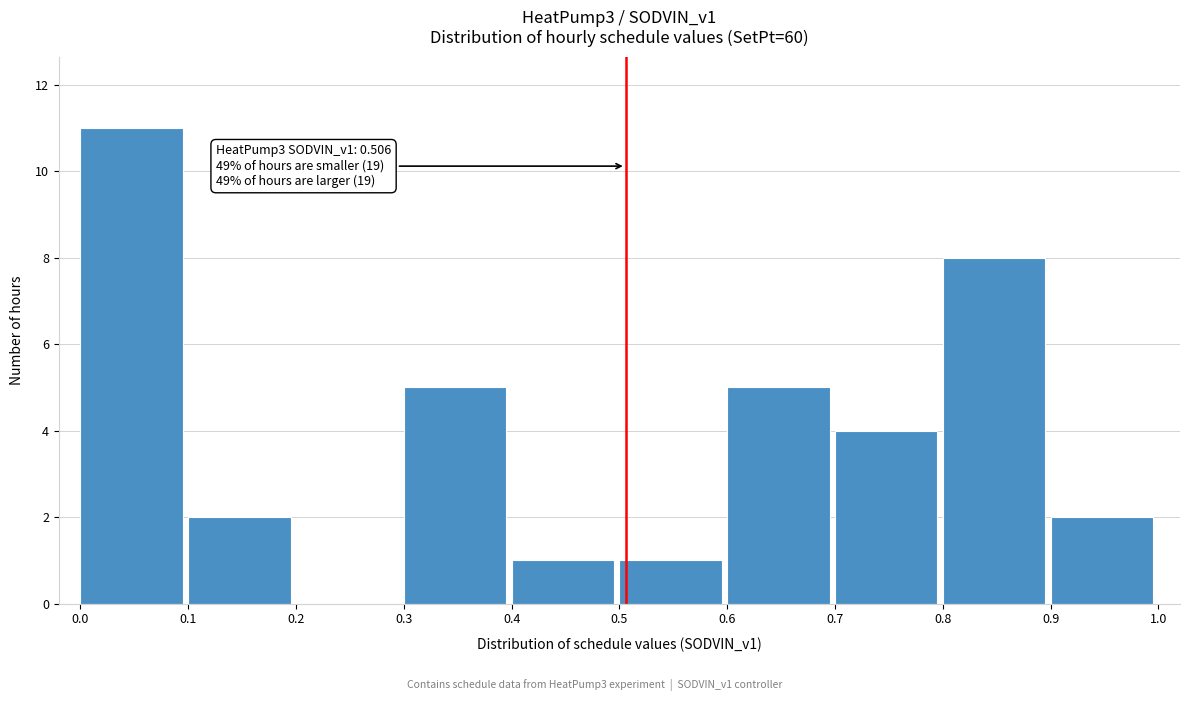

Which range on the x-axis has the tallest bar?

0.0 to 0.1